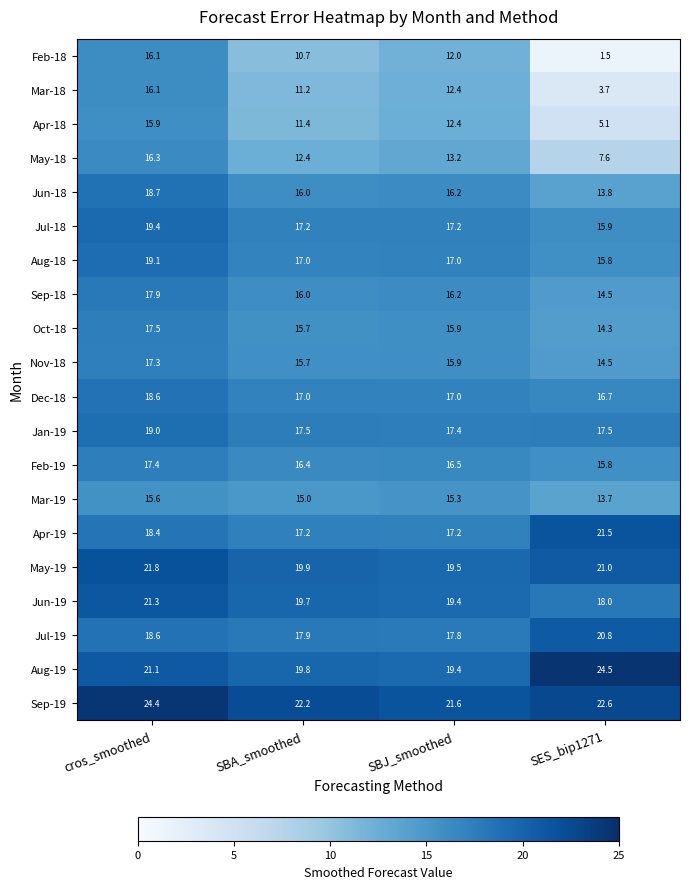

How many categories are shown in the chart?

4